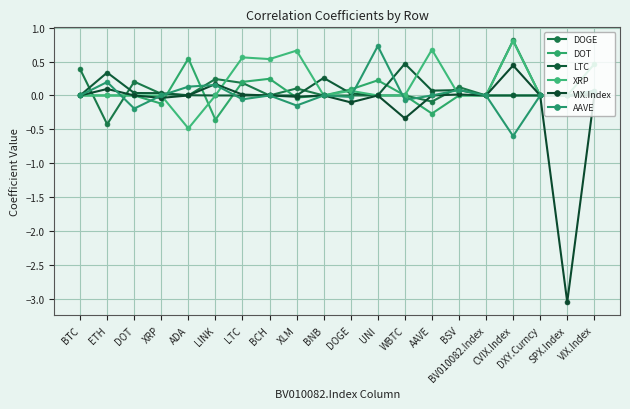

Count the number of categories in the chart.

20